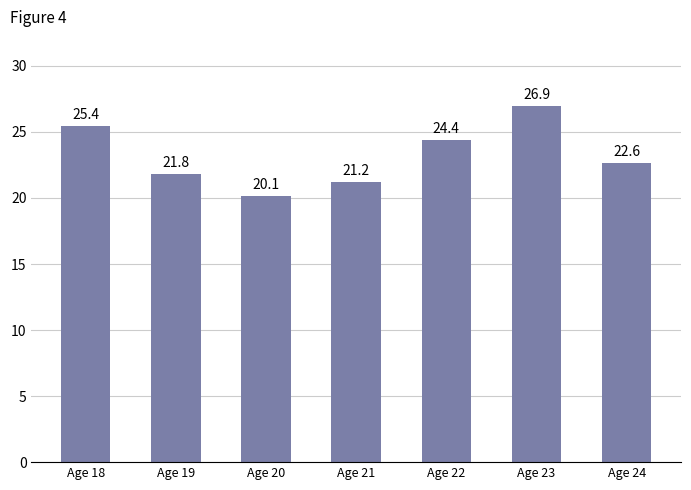

How many data points are less than 22?

3